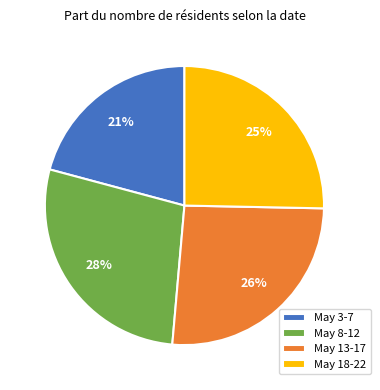

To the nearest percent, what portion does May 18-22 represent?

25%